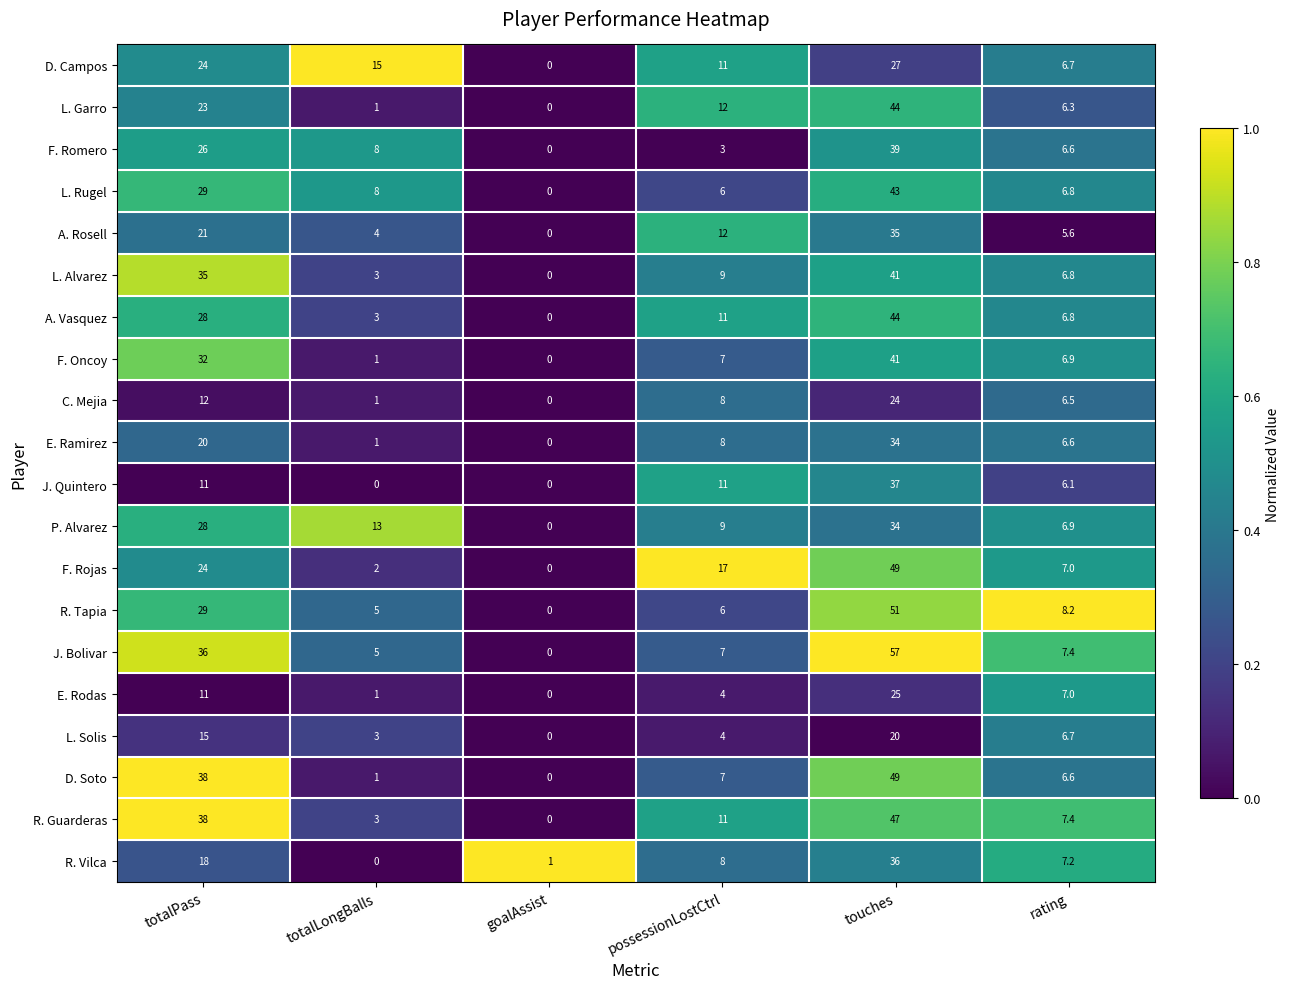

How many values in the F. Oncoy series are below 7?

3